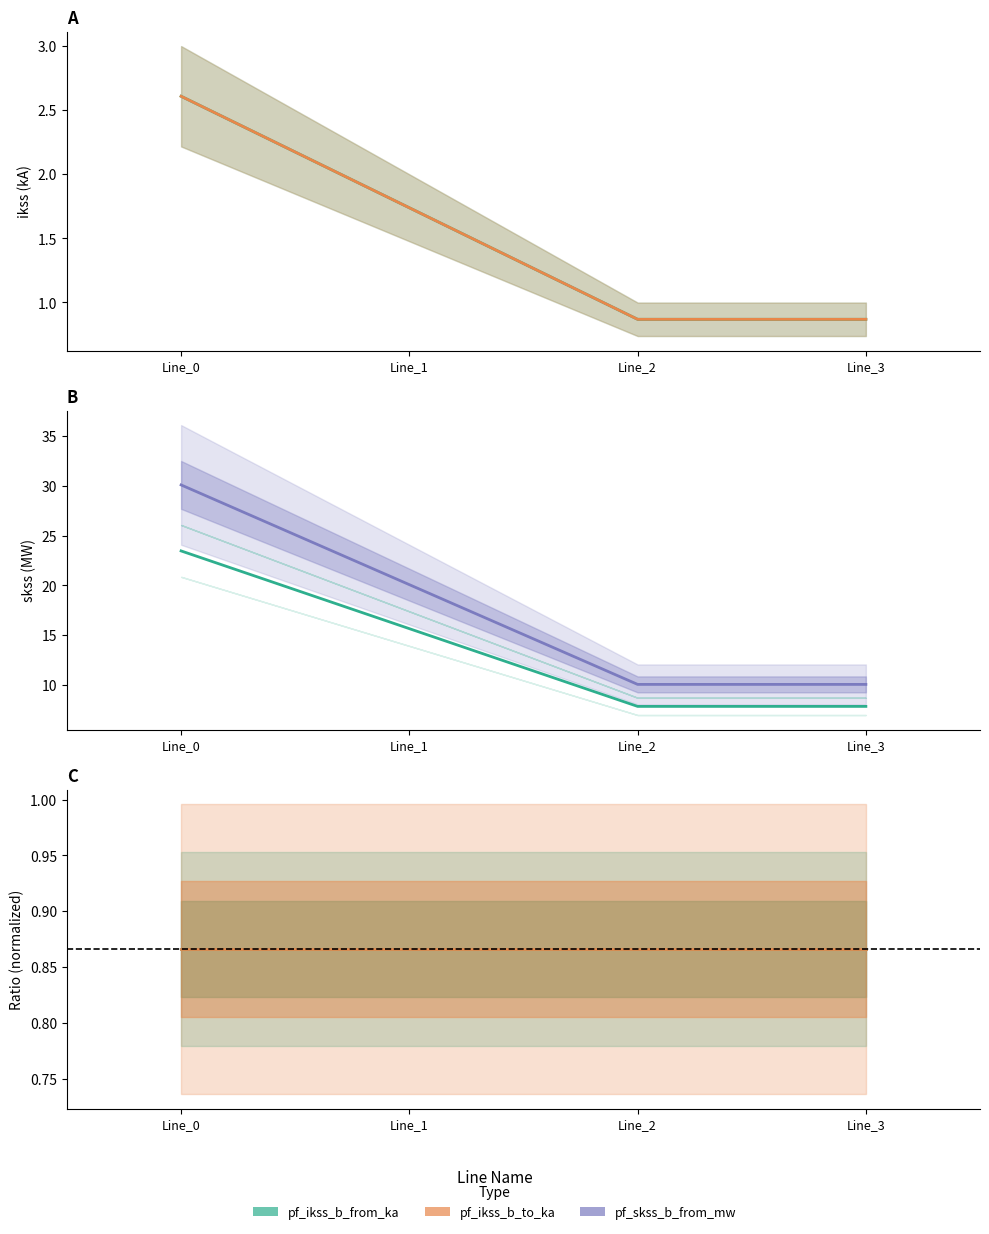

Which label corresponds to the smallest value in the chart?

Line_2